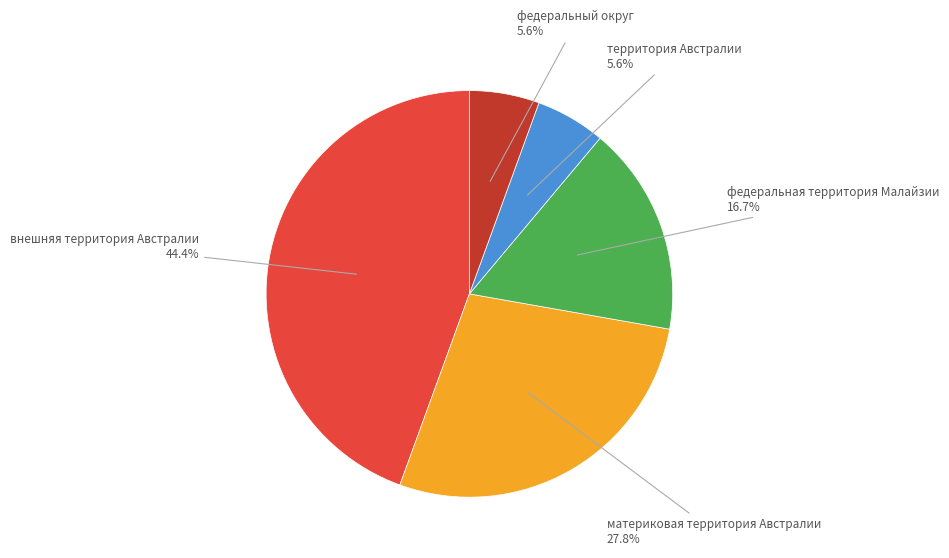

Is there a majority slice in this chart?

No